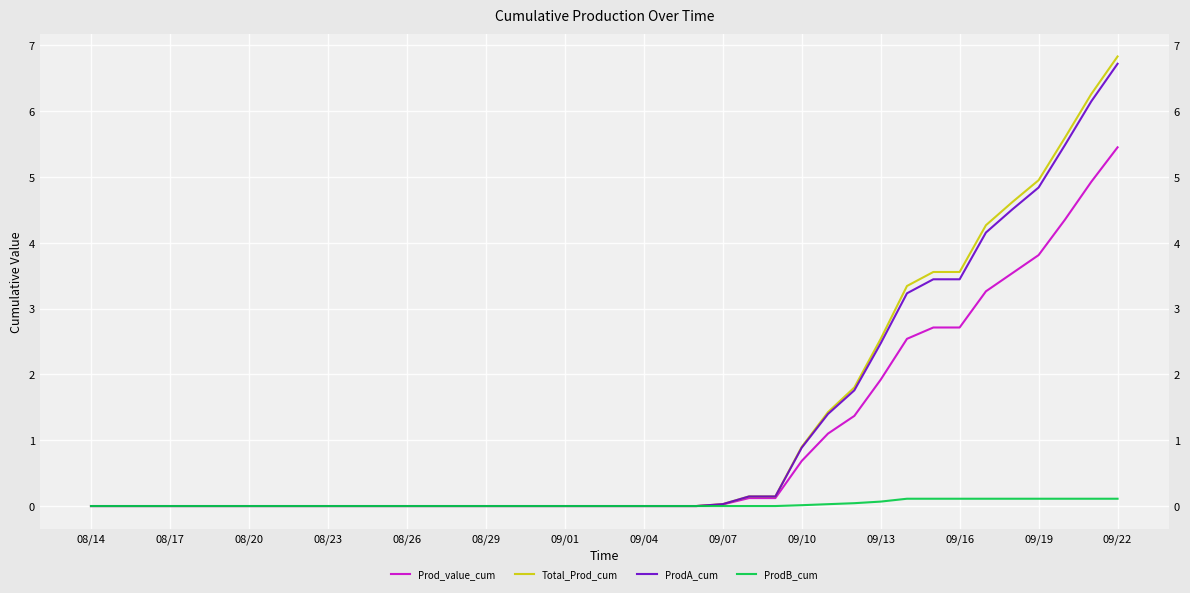

Which series has the largest total across all categories?

Total_Prod_cum